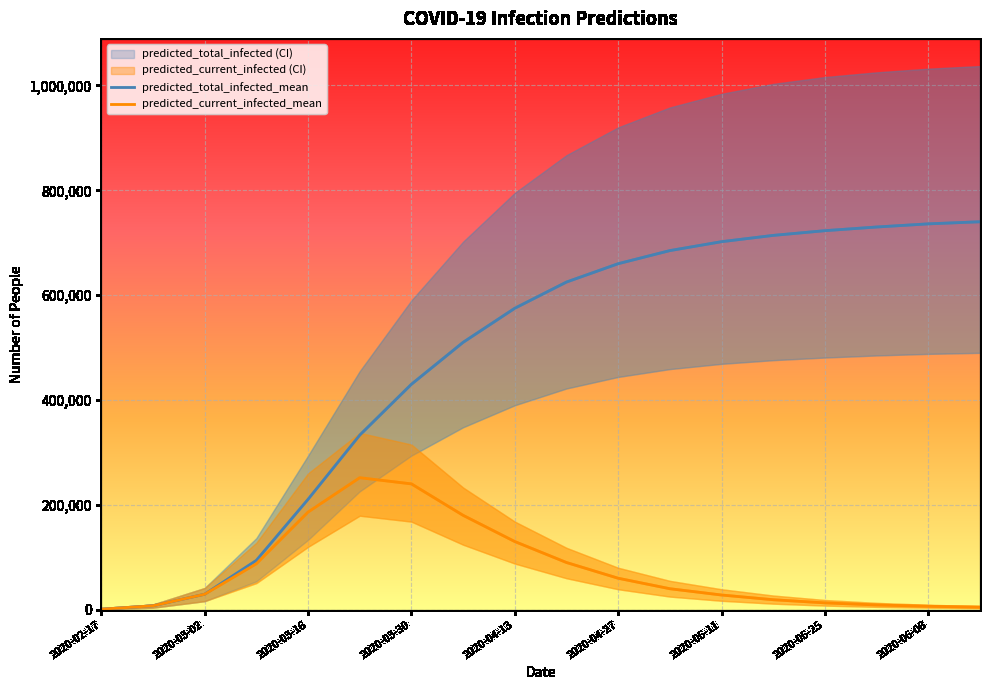

What is the total value across all series at 2020-05-18?

2250500